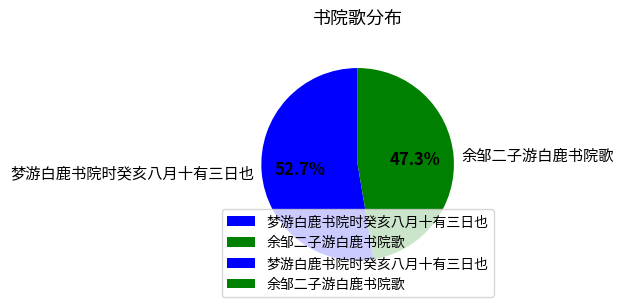

What is the largest slice in the pie chart?

梦游白鹿书院时癸亥八月十有三日也